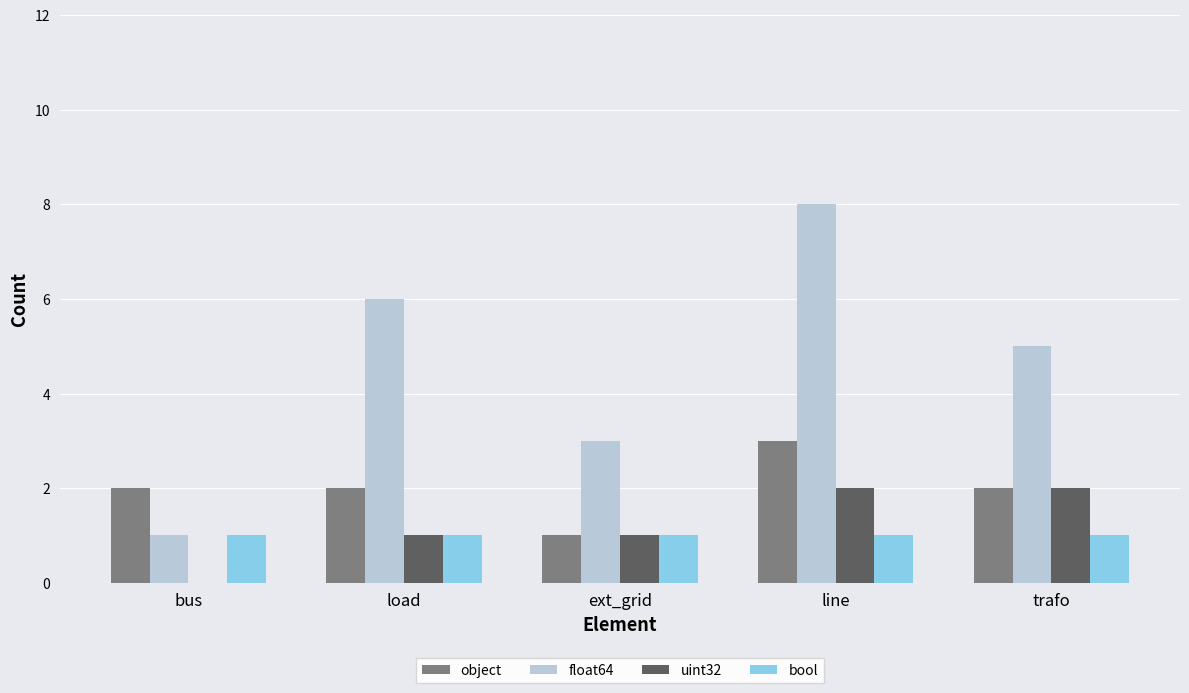

At which category is the sum across all series the highest?

line